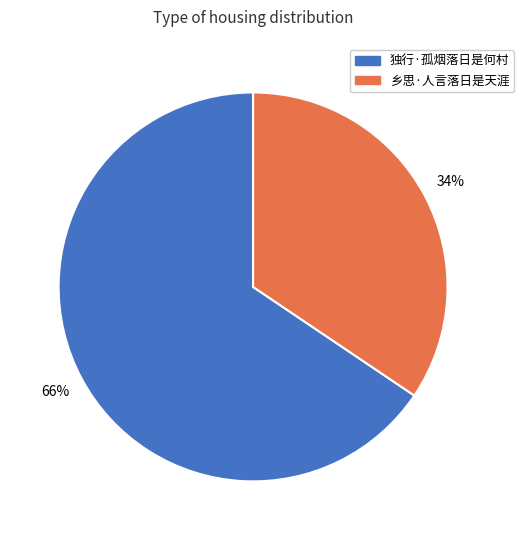

Which slice is the largest?

独行·孤烟落日是何村